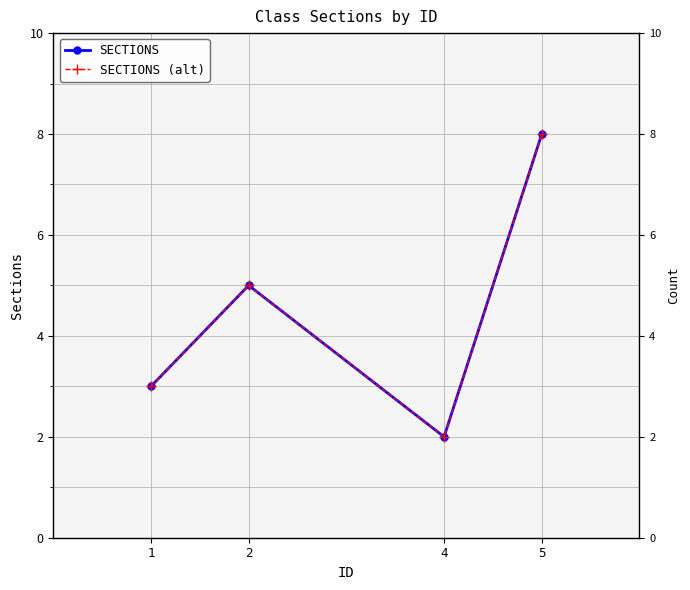

At which category is the sum across all series the highest?

5